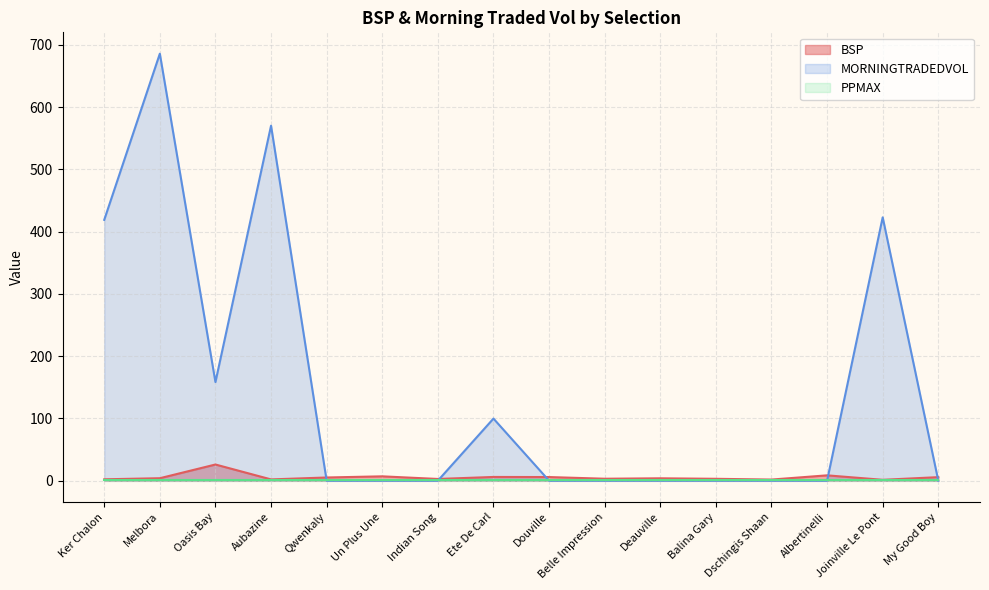

At how many categories does at least one series exceed 182?

4